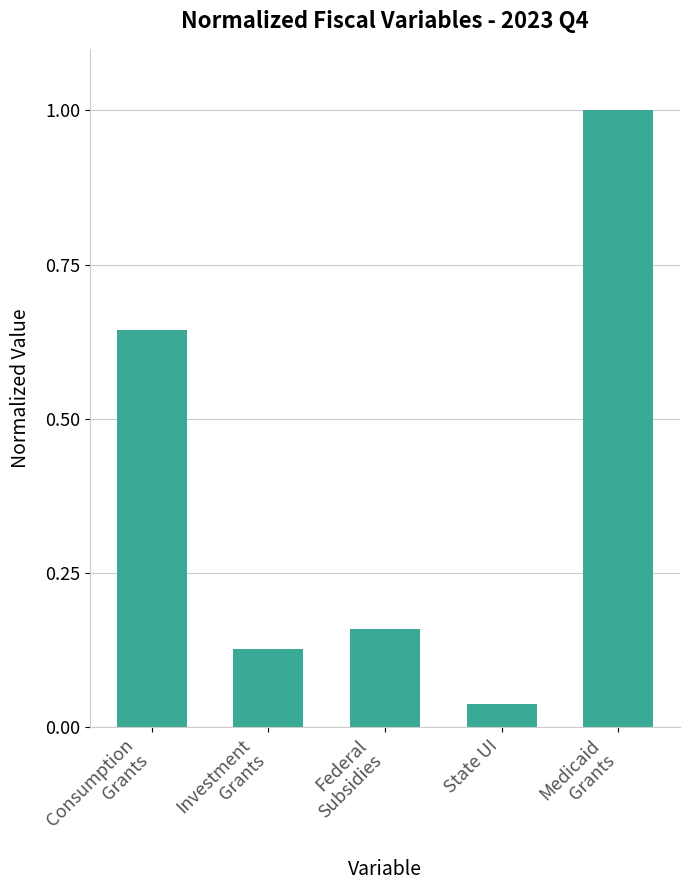

At which category does the chart reach its minimum across all series?

State UI